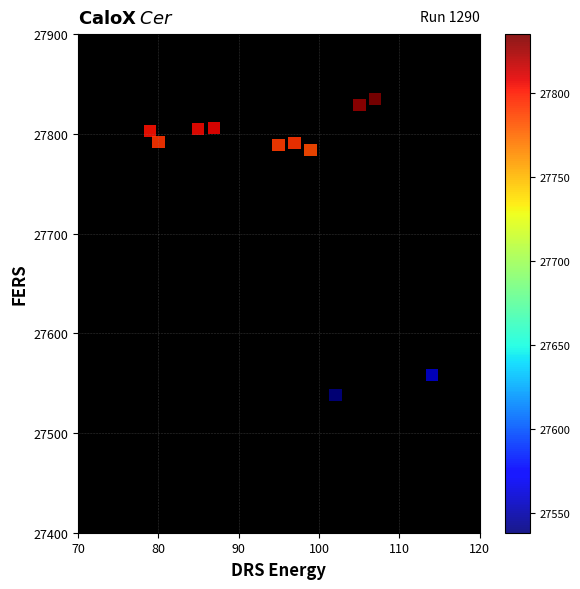

What is the average Y value?

27757